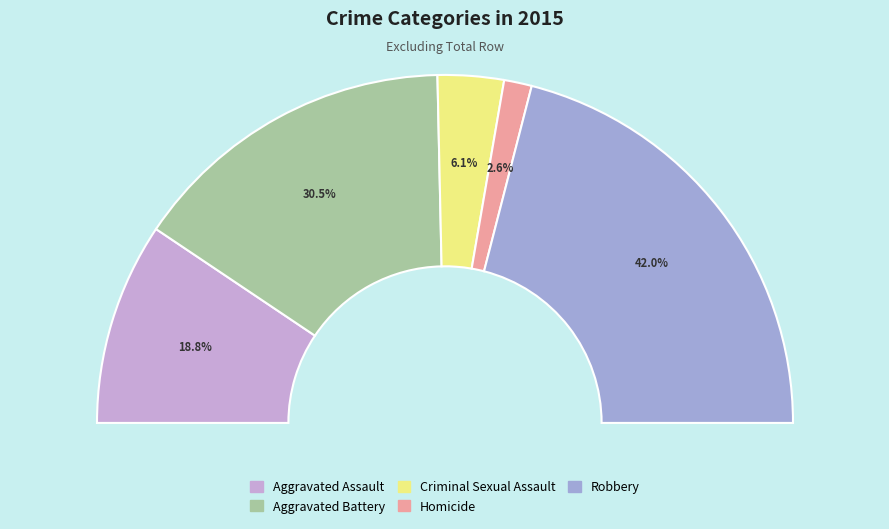

How many segments does this pie chart have?

5